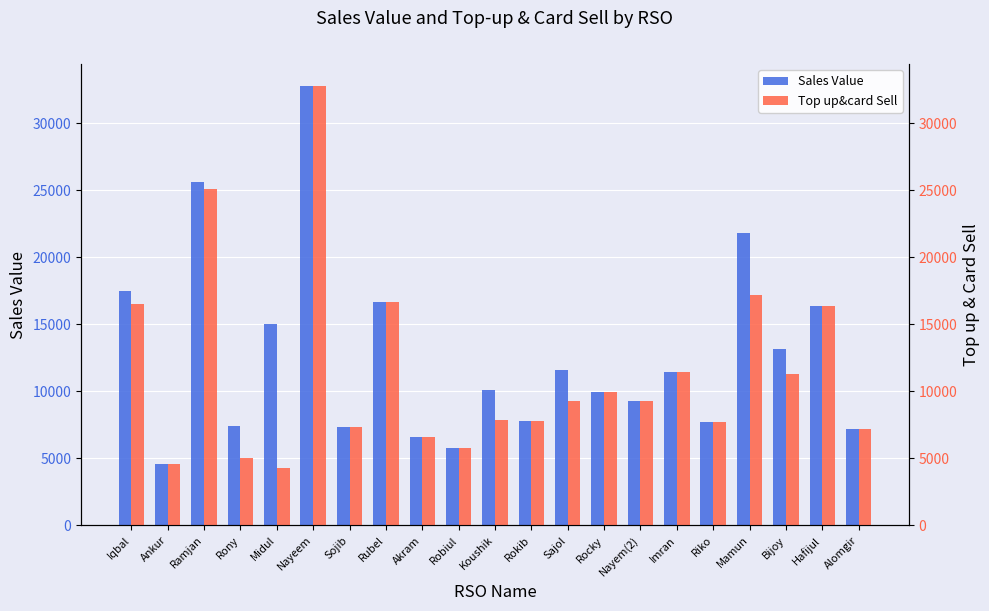

How many values in the Top up&card Sell series are below 9247?

10